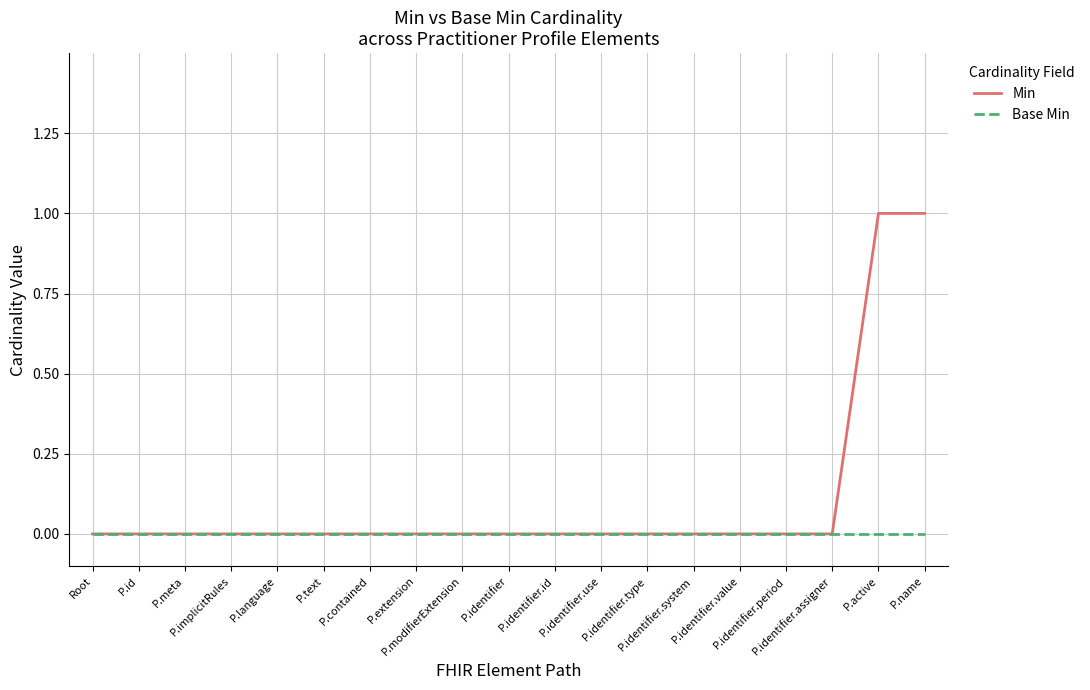

Which series has the largest total across all categories?

Min